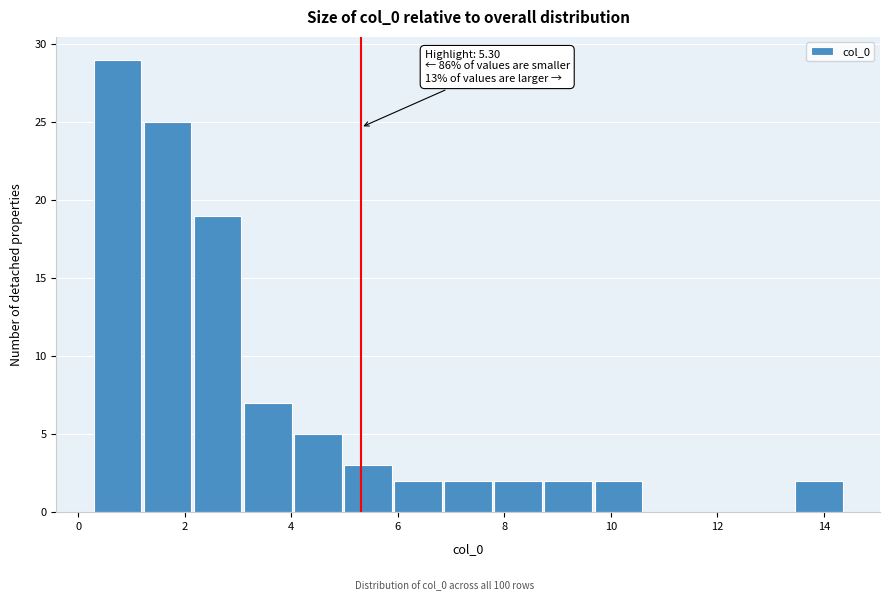

Which range on the x-axis has the tallest bar?

0.2 to 1.2